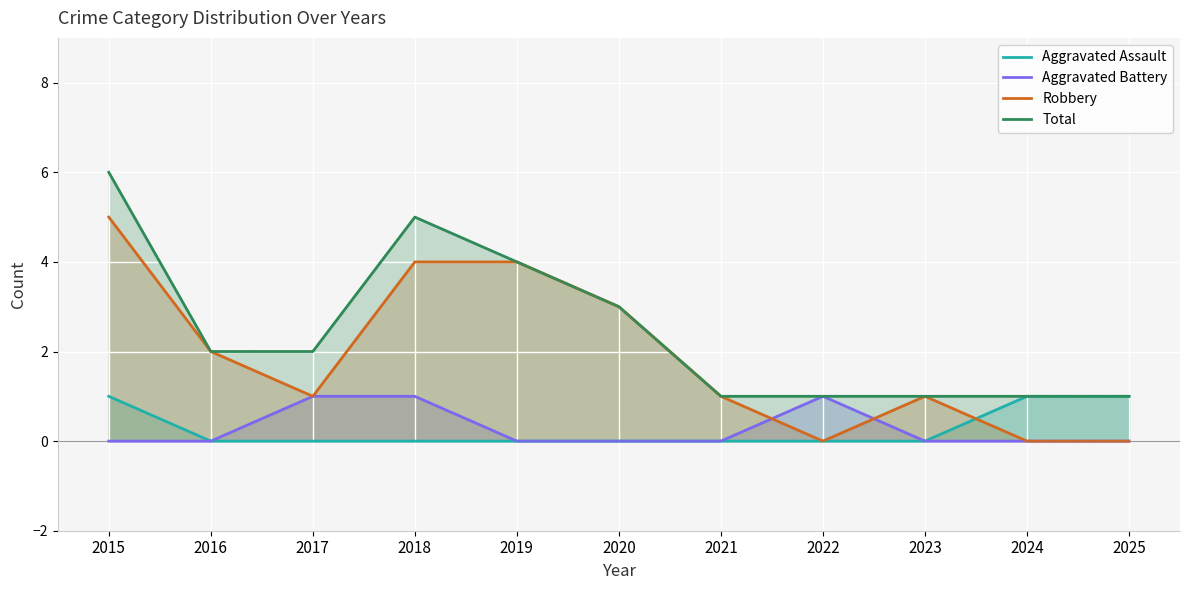

Which label corresponds to the smallest value in the chart?

2016